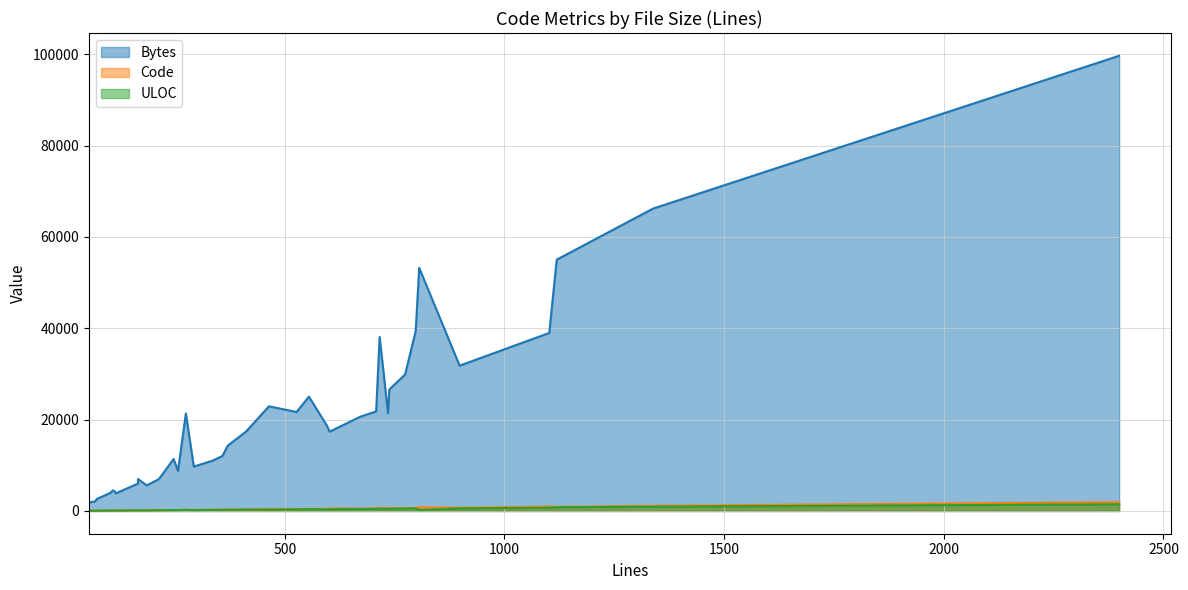

How many values in the Code series are below 308?

20